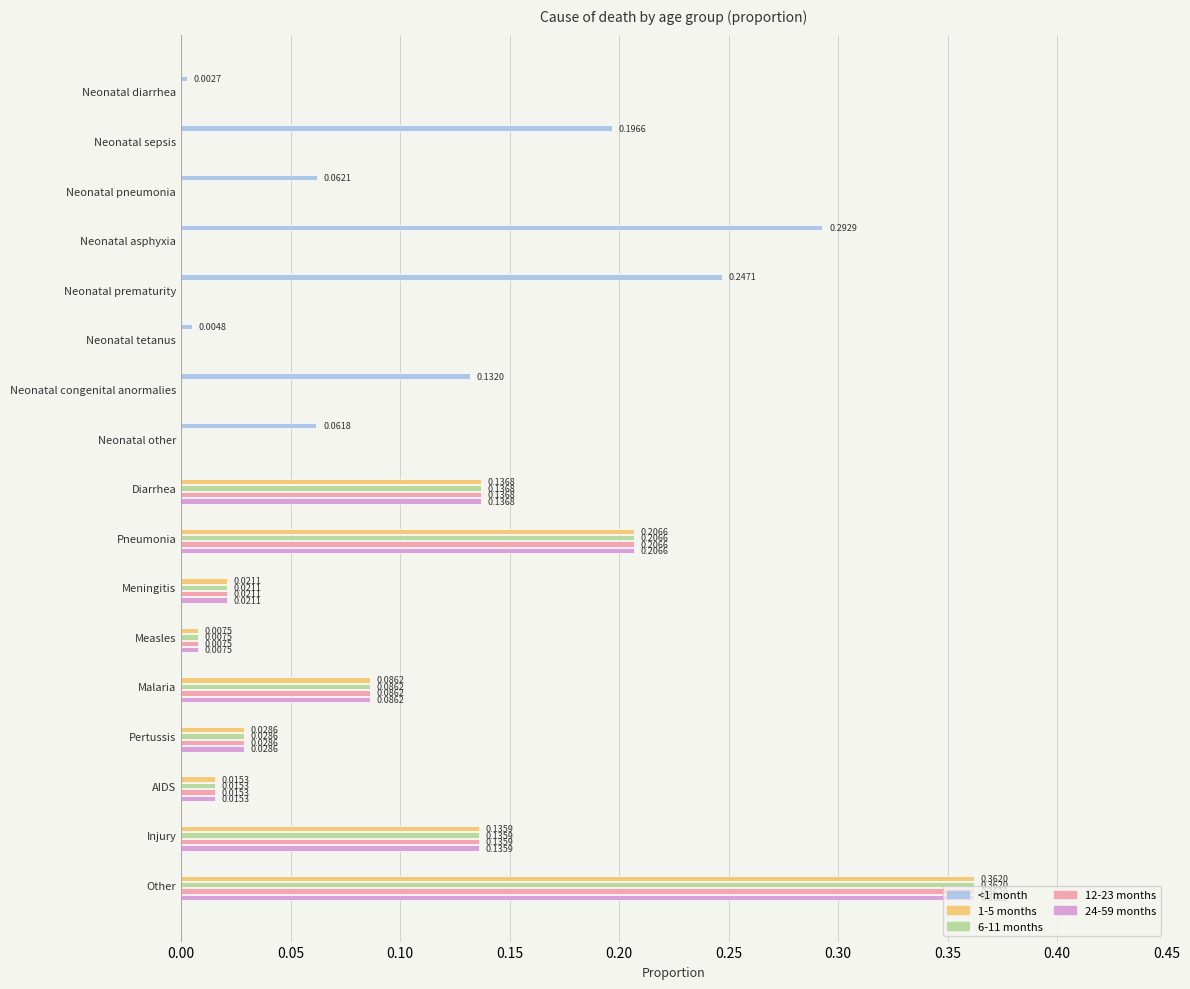

At which category does the chart reach its peak across all series?

Other